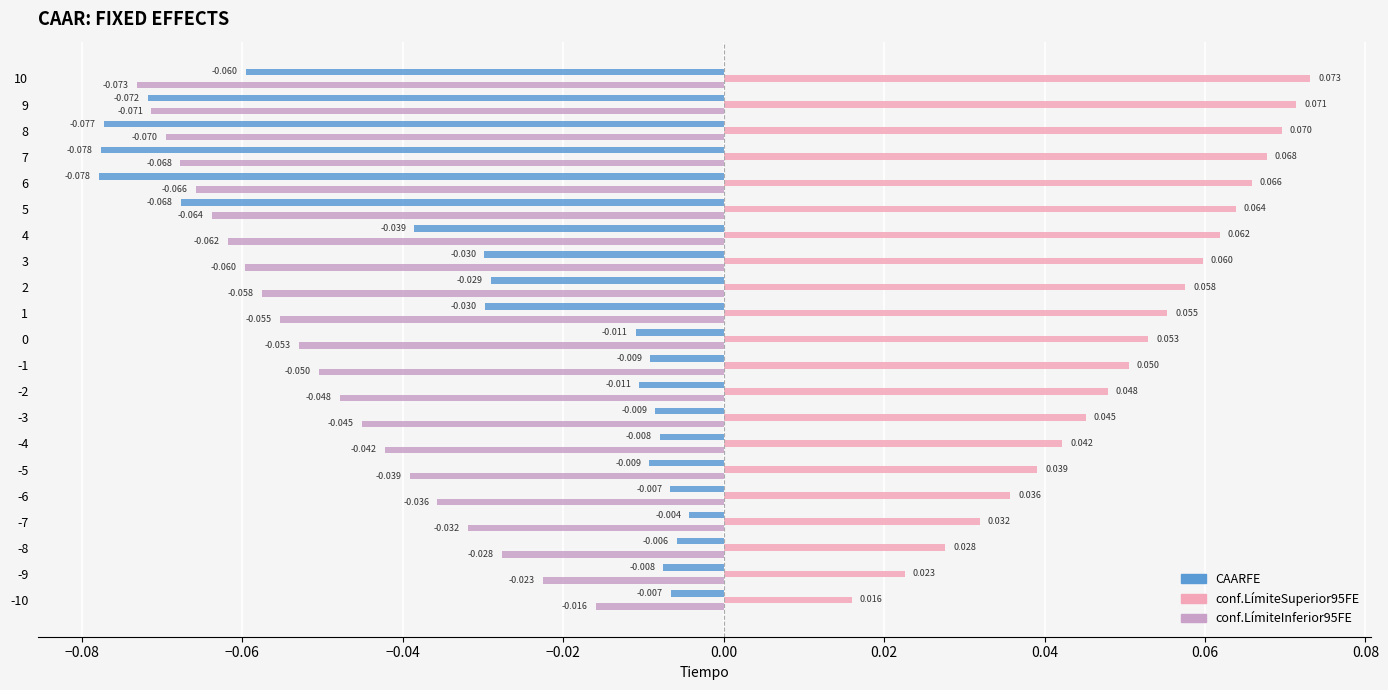

At which label does conf.LímiteInferior95FE reach its minimum?

10